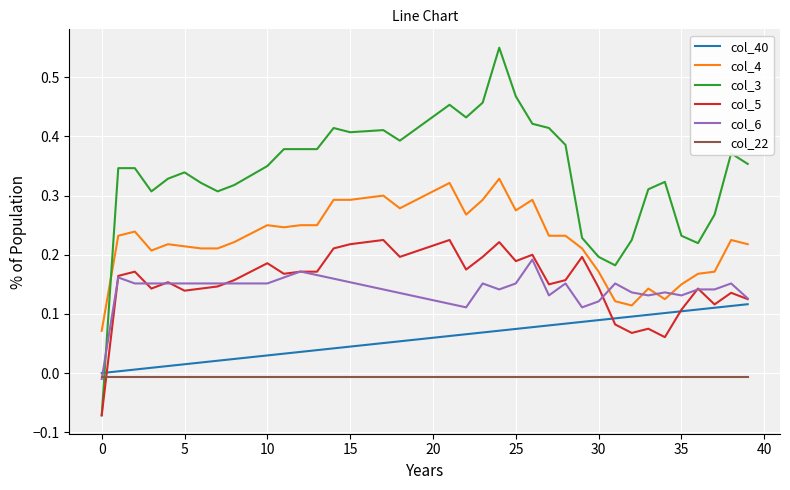

At how many categories does at least one series exceed 0?

40